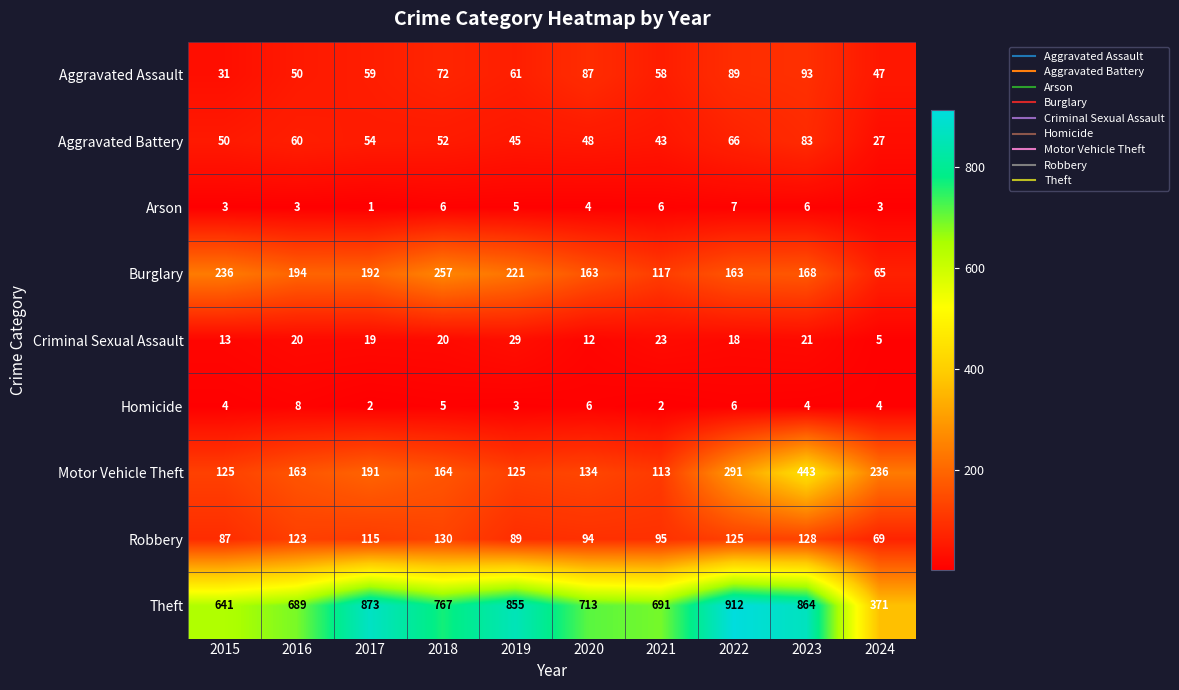

Which series has the largest total across all categories?

Theft